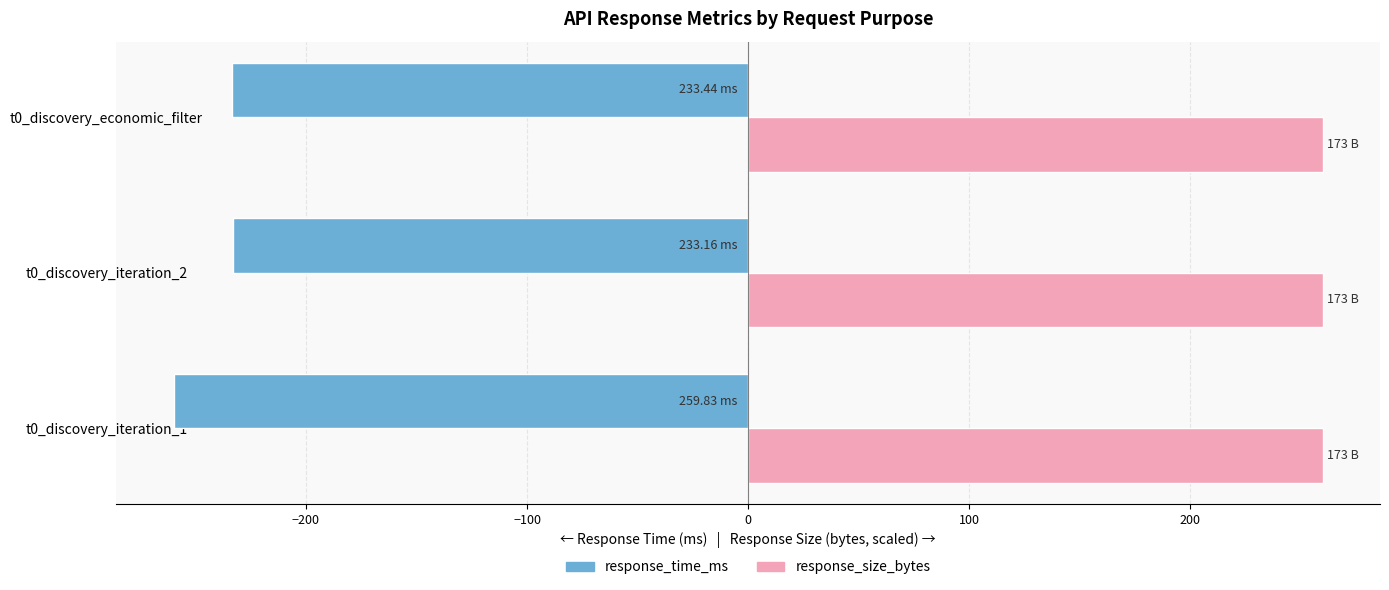

What is the sum of all response_size_bytes values?

779.5